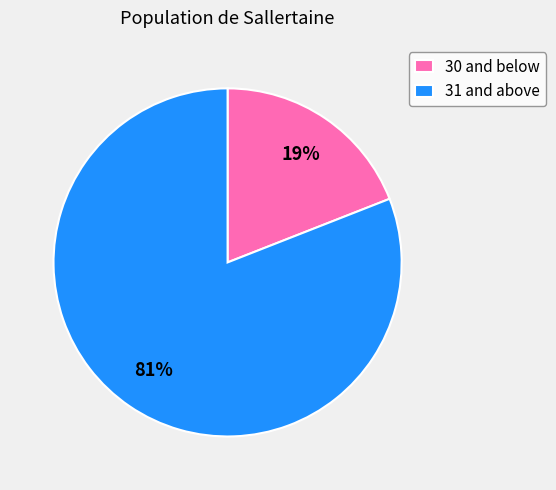

Count the number of slices in the pie.

2